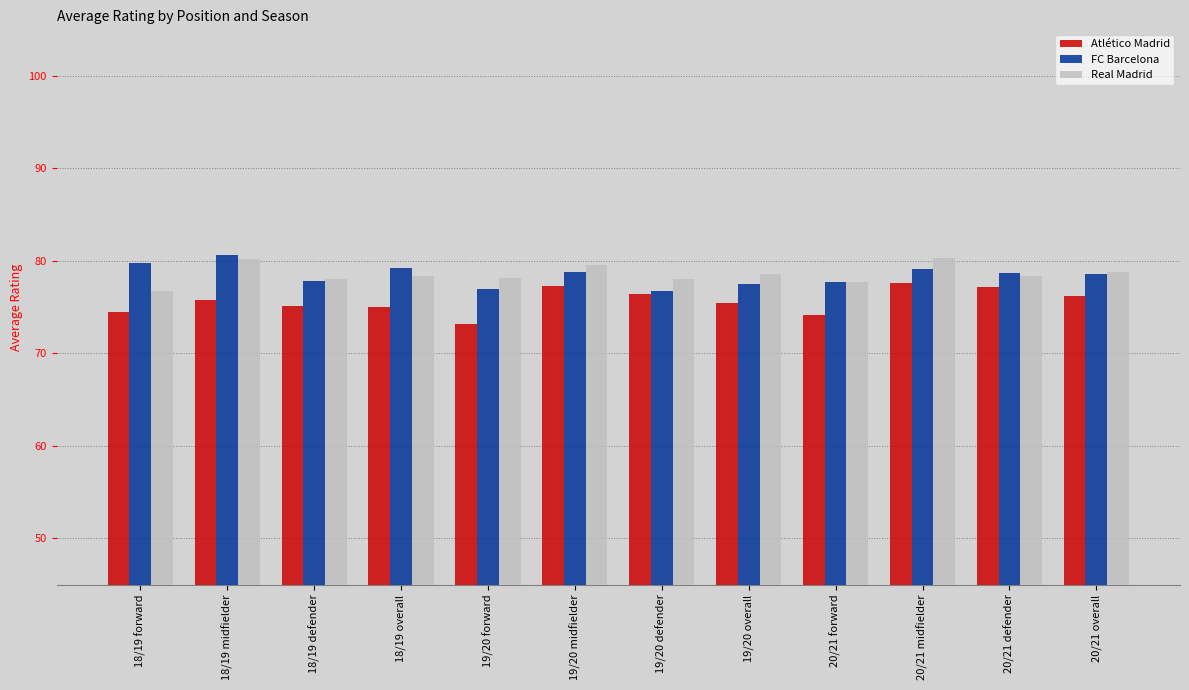

What is the sum of the FC Barcelona values at 20/21 defender and 18/19 midfielder?

159.4